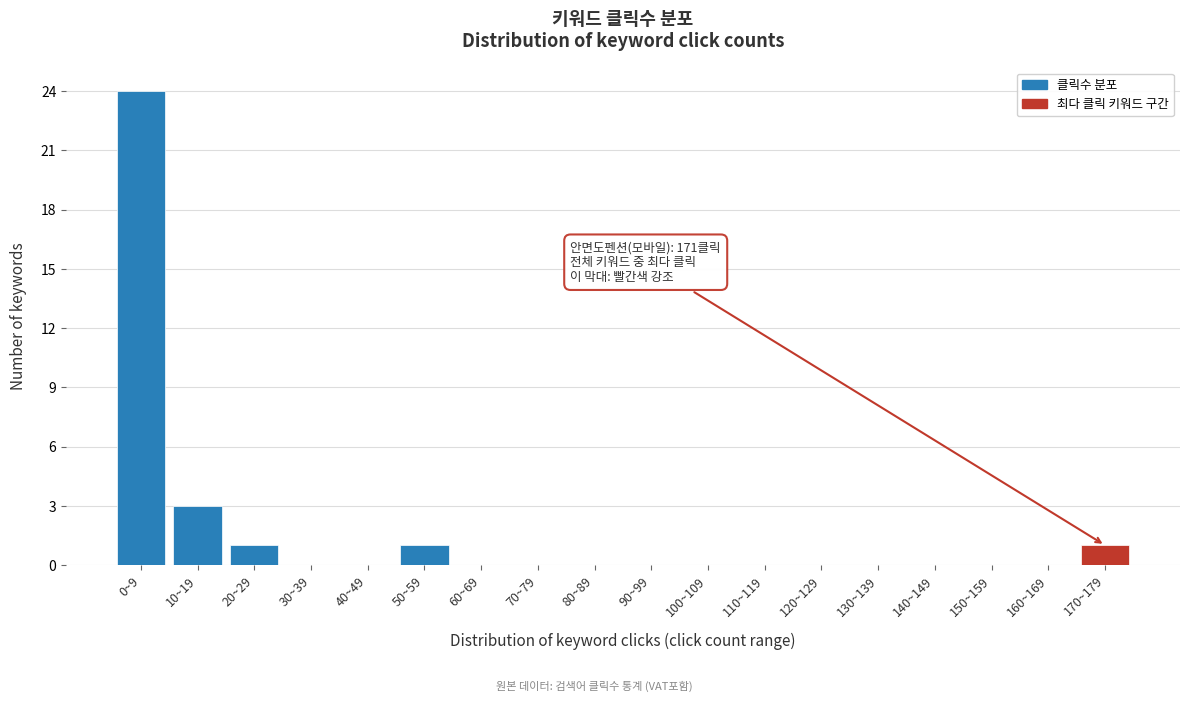

Reading right to left, extract all data points from this chart.

170~179=1	160~169=0	150~159=0	140~149=0	130~139=0	120~129=0	110~119=0	100~109=0	90~99=0	80~89=0	70~79=0	60~69=0	50~59=1	40~49=0	30~39=0	20~29=1	10~19=3	0~9=24